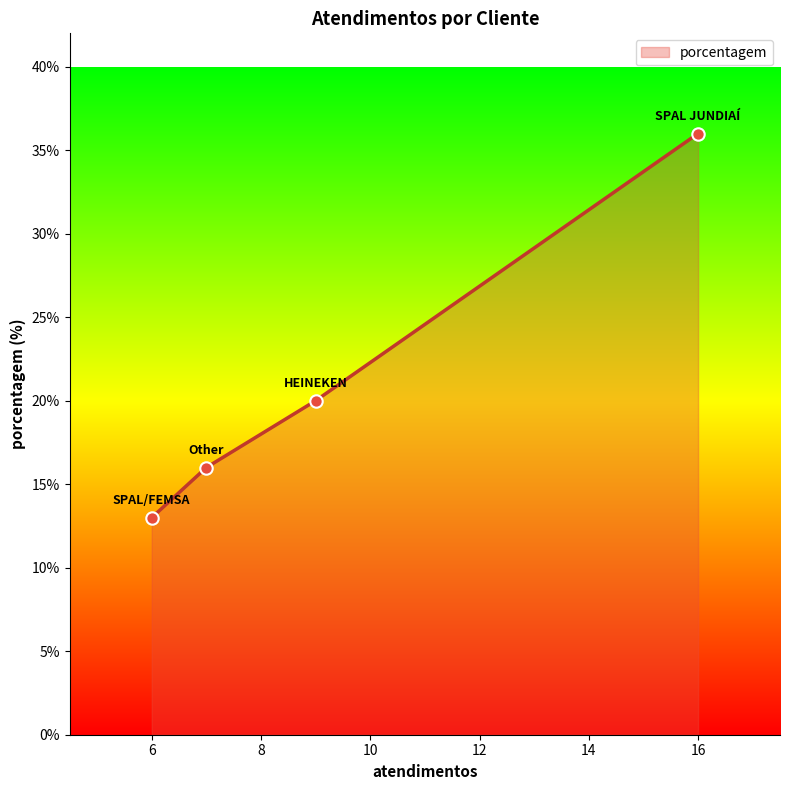

What is the smallest value displayed?

13